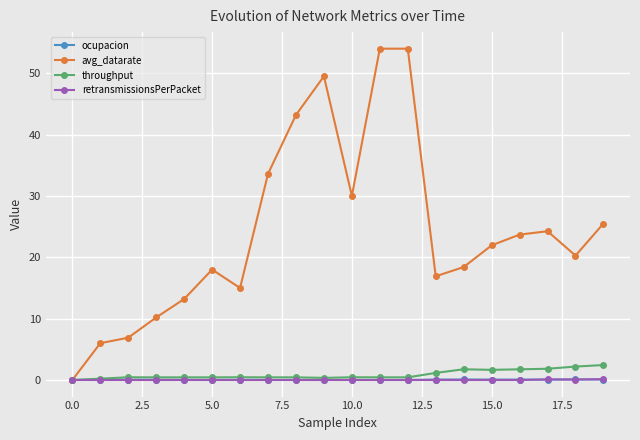

What is the maximum value for avg_datarate?

54.0